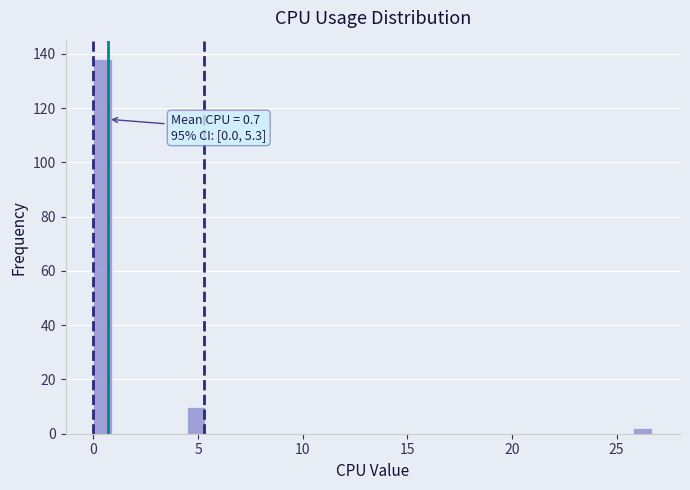

Around what value on the x-axis is the tallest bar? Give the approximate position of its centre, as read against the axis.

0.5